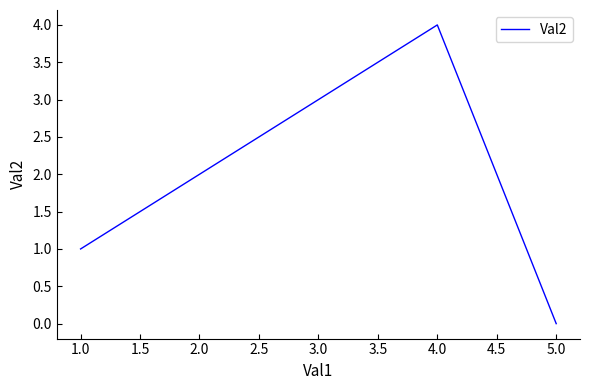

The value at 5.0 is 0. True or false?

True